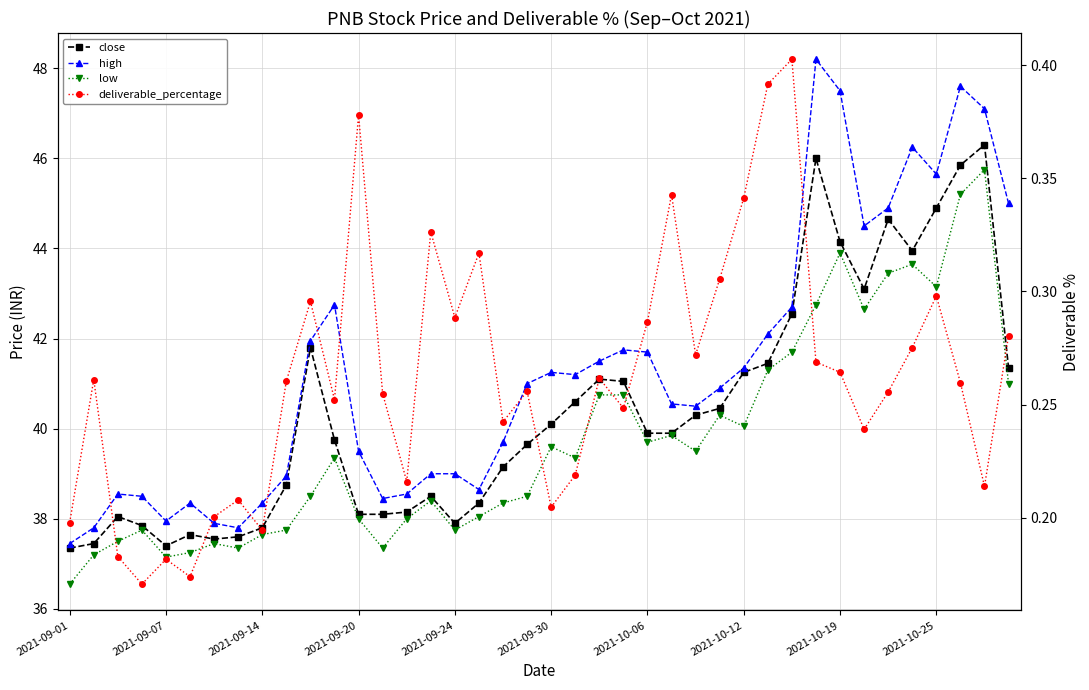

The value of deliverable_percentage at 17 is 0.3. True or false?

True